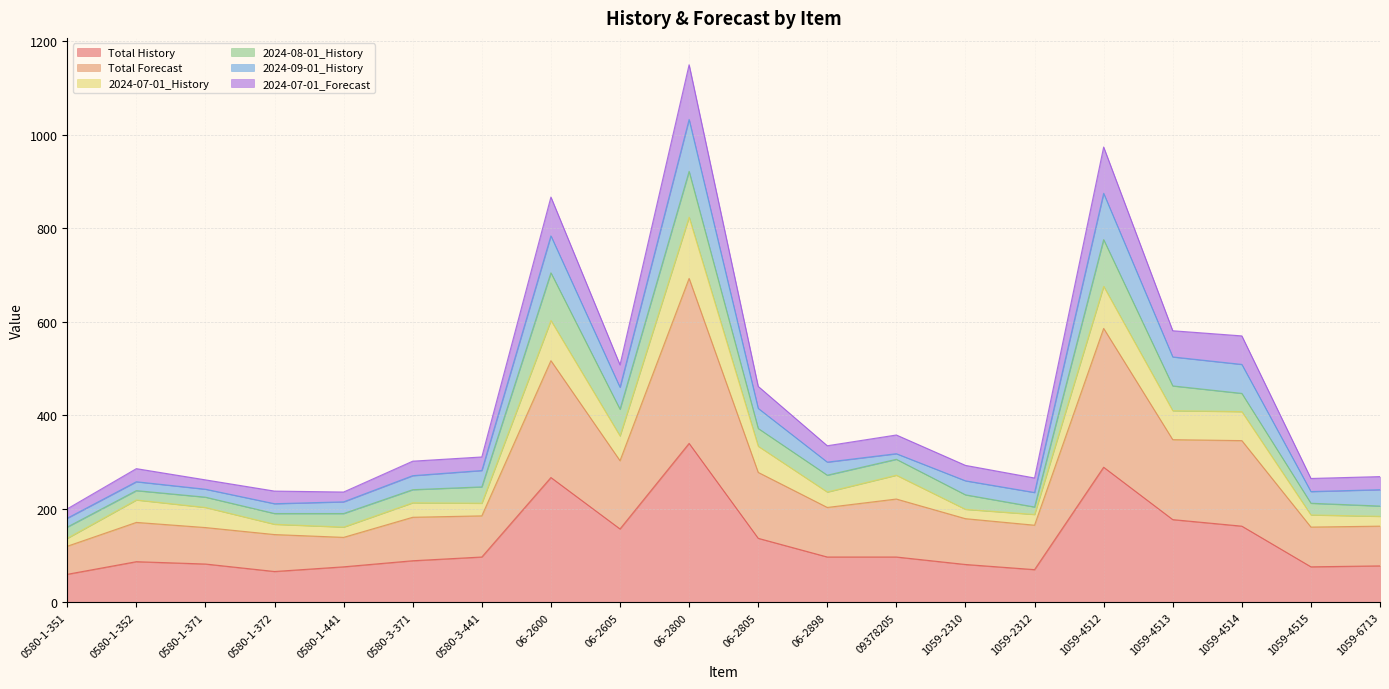

What is the minimum value for Total History?

60